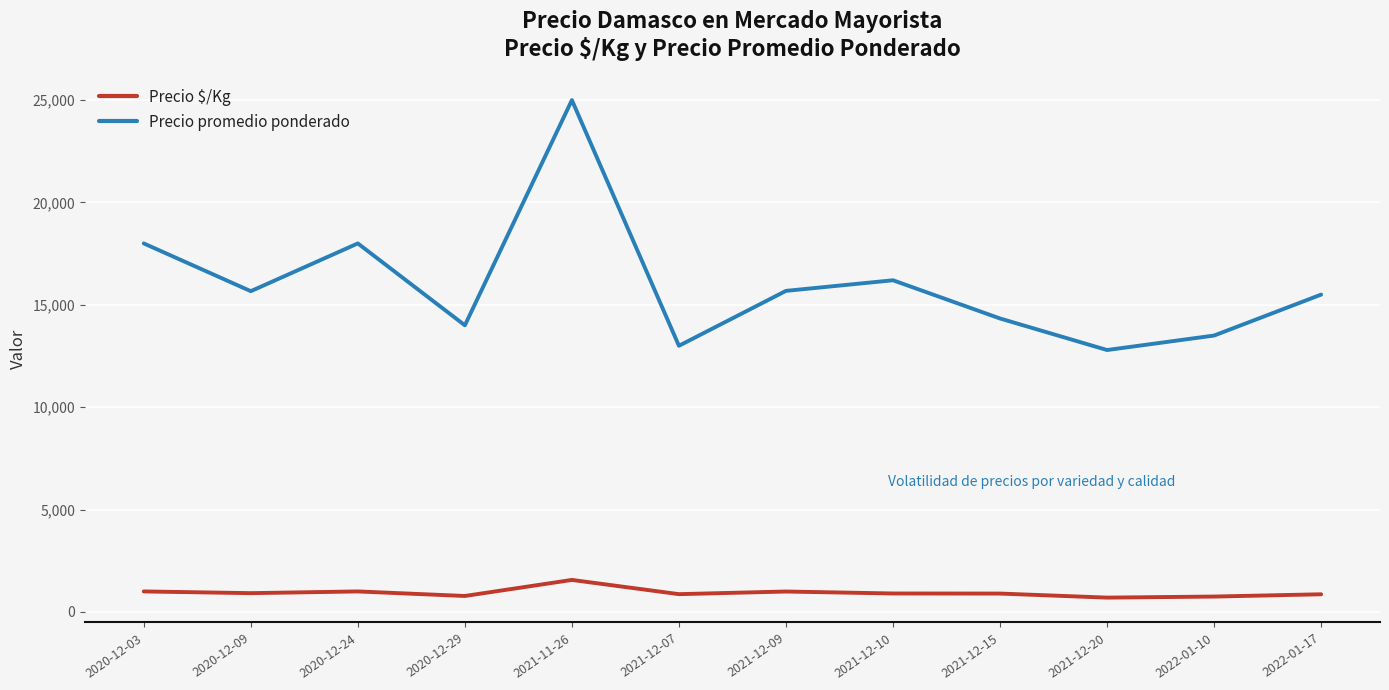

Is it true that Precio promedio ponderado equals 10059 at 2020-12-03?

False